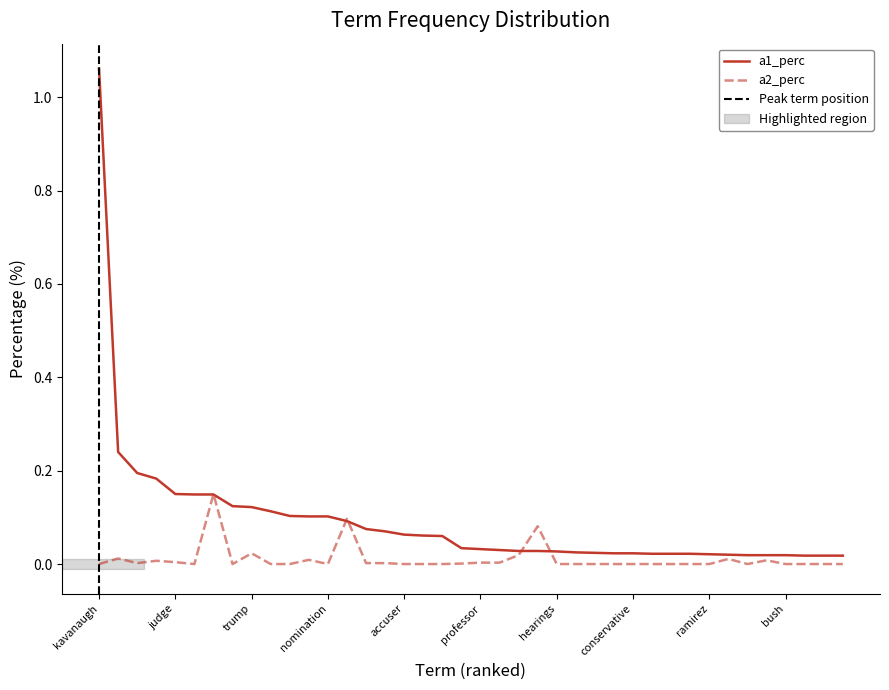

What is the label of the 21st point from the left?

professor